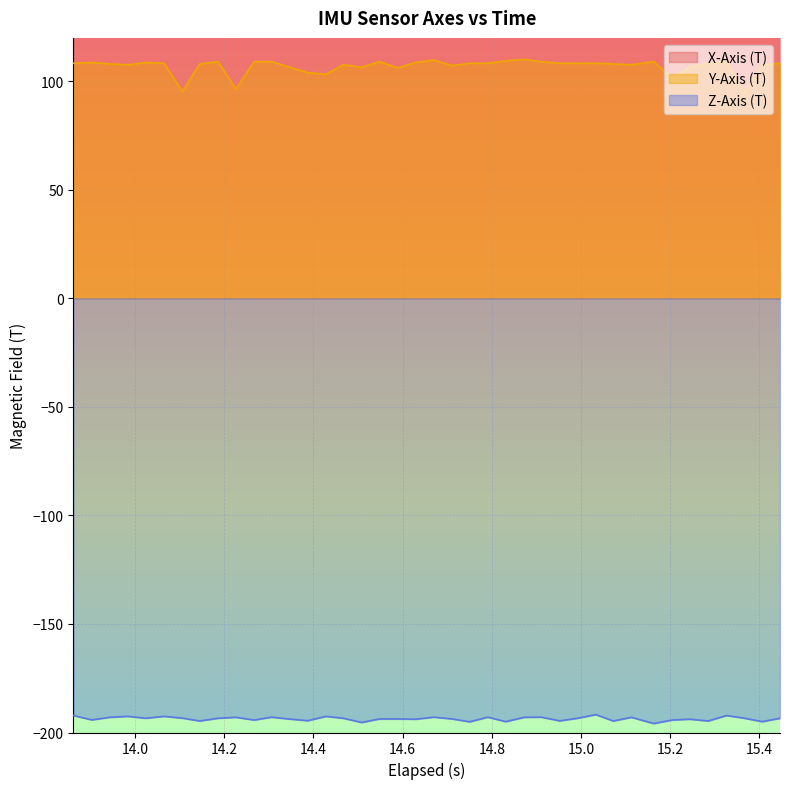

What is the minimum value for Z-Axis (T)?

-195.9